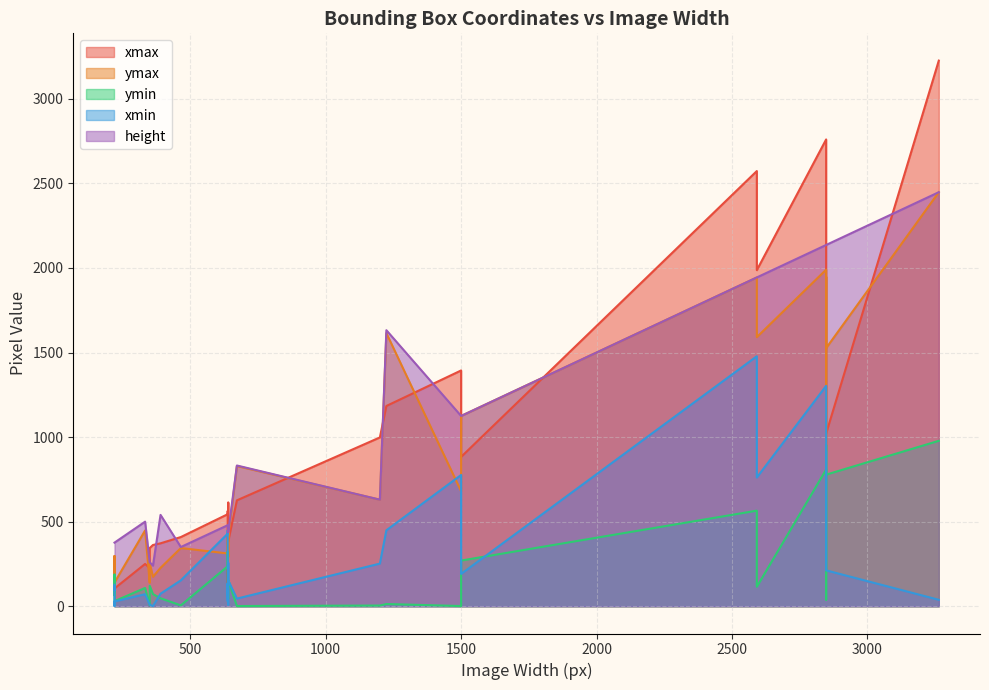

Rank the series at 220 from lowest to highest value.

xmin, ymin, xmax, ymax, height